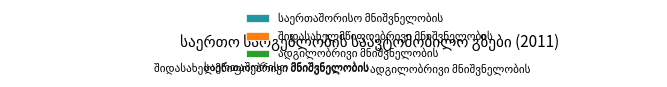

Is there any slice that represents more than half of the pie?

Yes